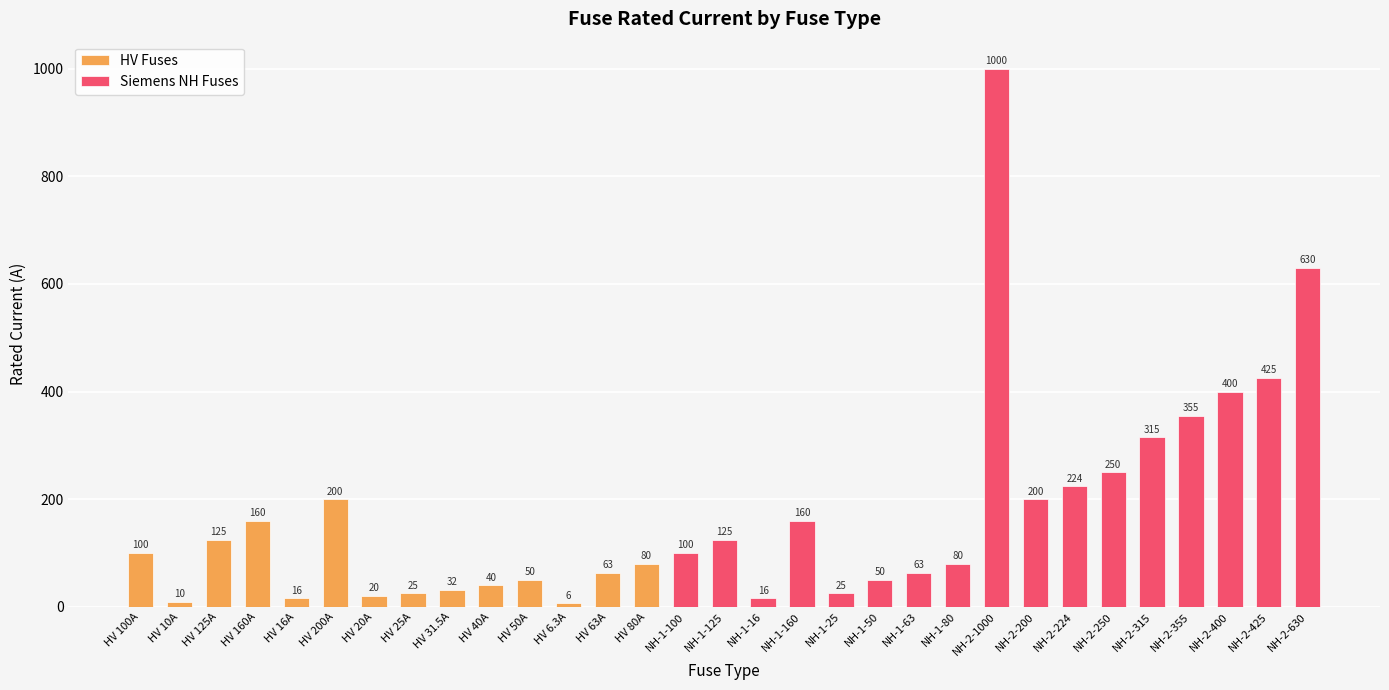

At which label does the data first exceed 100?

HV 125A